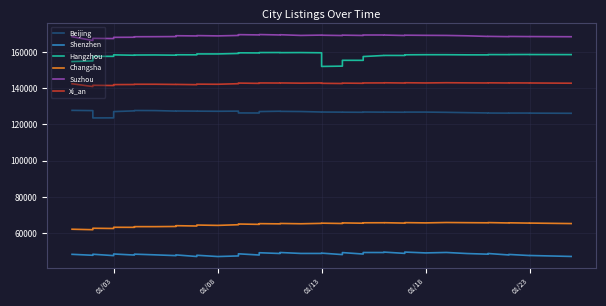

True or false: Hangzhou has more than 0 points higher than both neighbors.

True